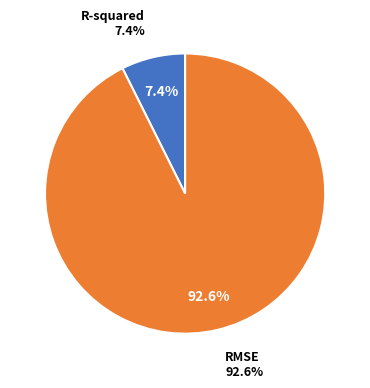

What percentage is the R-squared slice, to the nearest percent?

7%